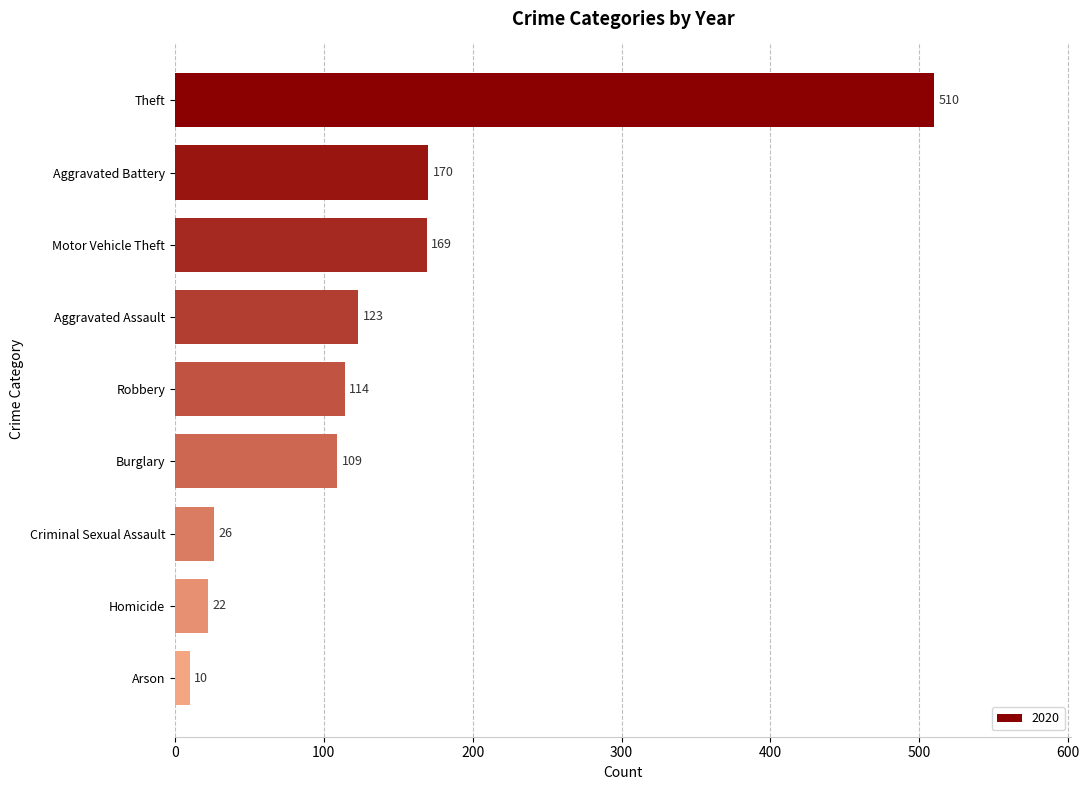

At which label is the value closest to 260?

Aggravated Battery